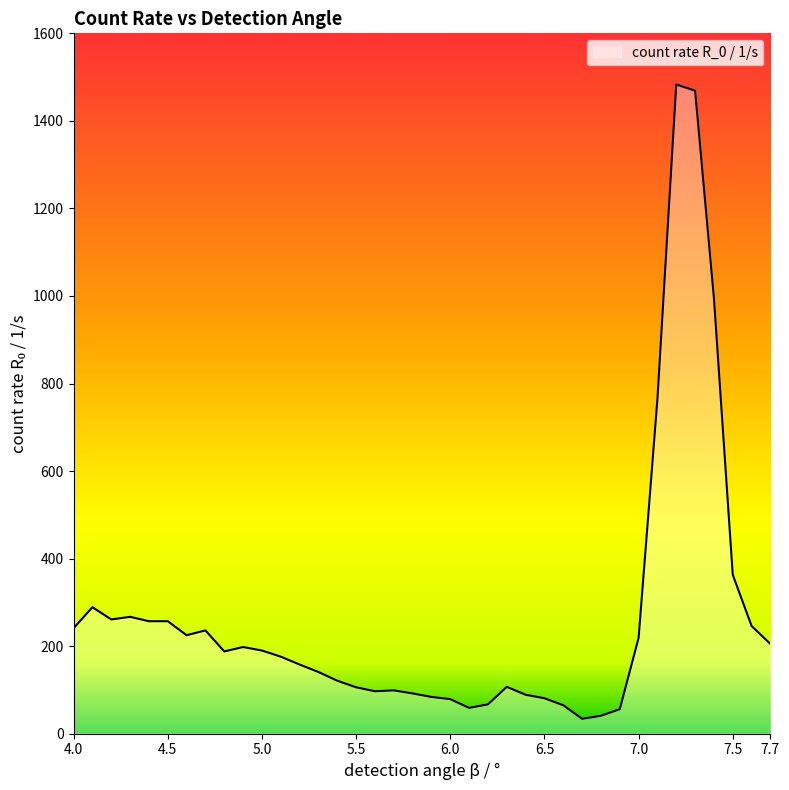

What is the smallest value displayed?

34